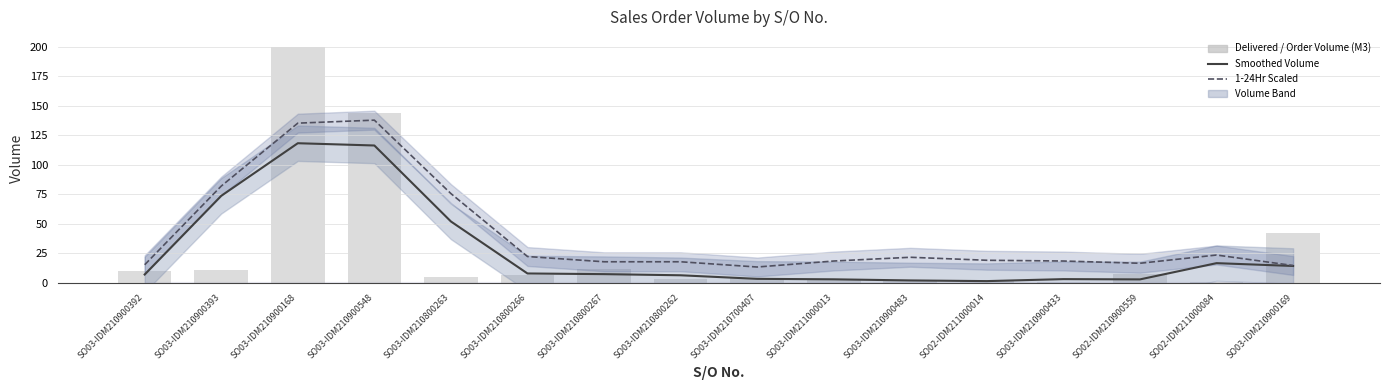

What is the sum of the Delivered / Order Volume (M3) values at SO03-IDM210700407 and SO03-IDM210900168?

203.9